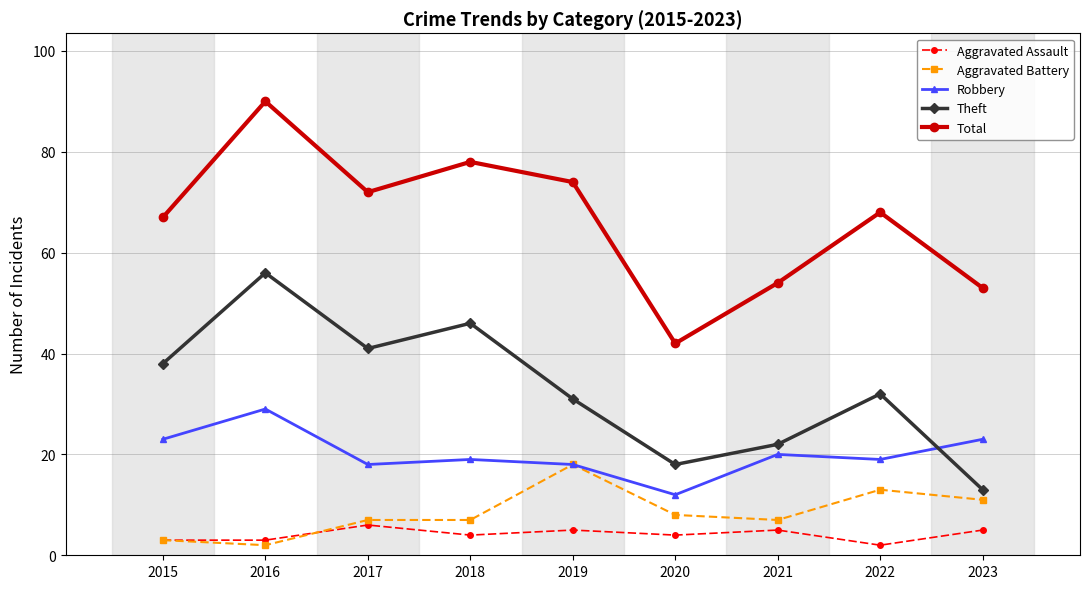

What are all the series names shown in the legend?

Aggravated Assault, Aggravated Battery, Robbery, Theft, Total